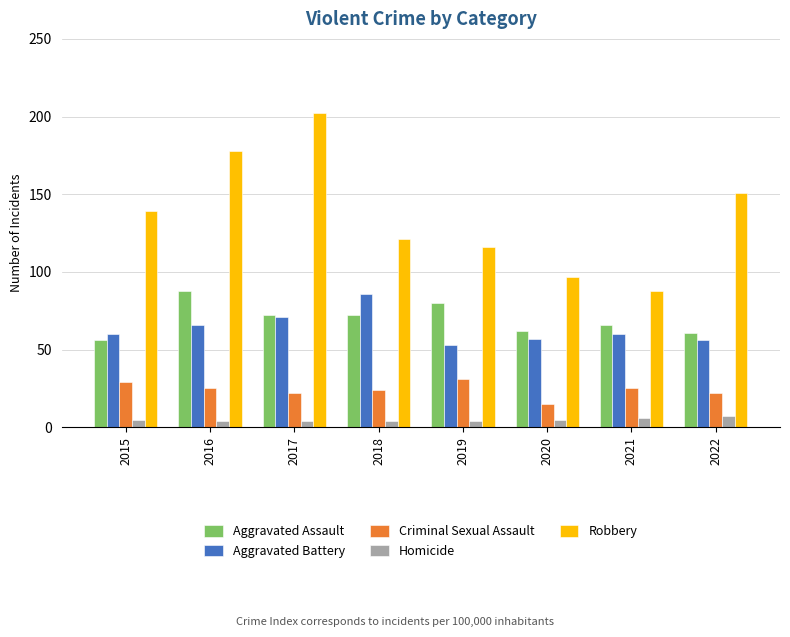

What is the sum of all Aggravated Assault values?

557